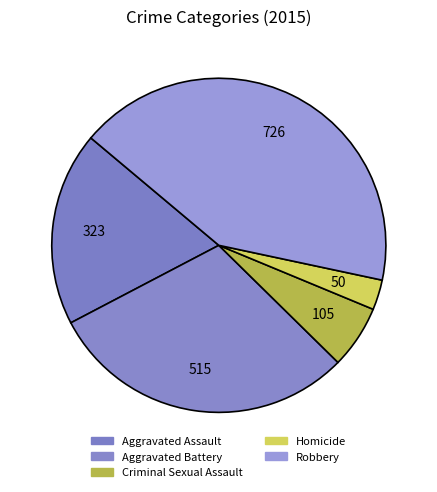

How many slices are in this pie chart?

5